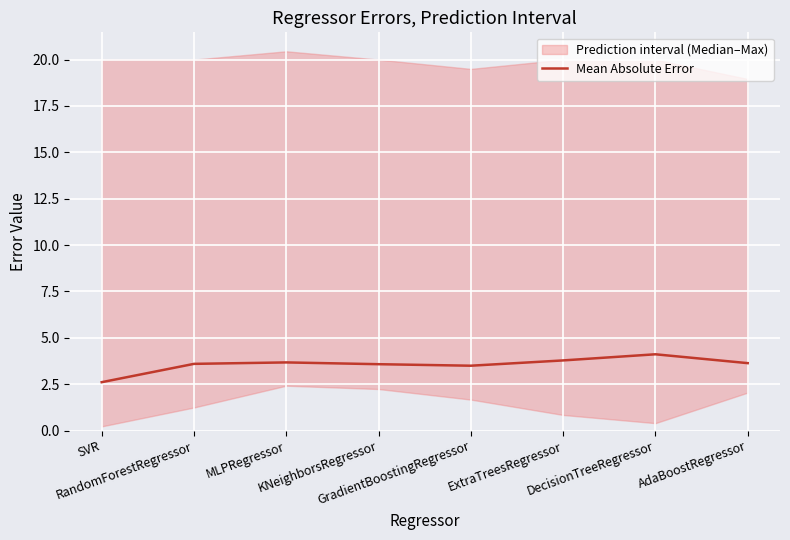

Rank the categories by value from highest to lowest.

DecisionTreeRegressor, ExtraTreesRegressor, MLPRegressor, AdaBoostRegressor, RandomForestRegressor, KNeighborsRegressor, GradientBoostingRegressor, SVR